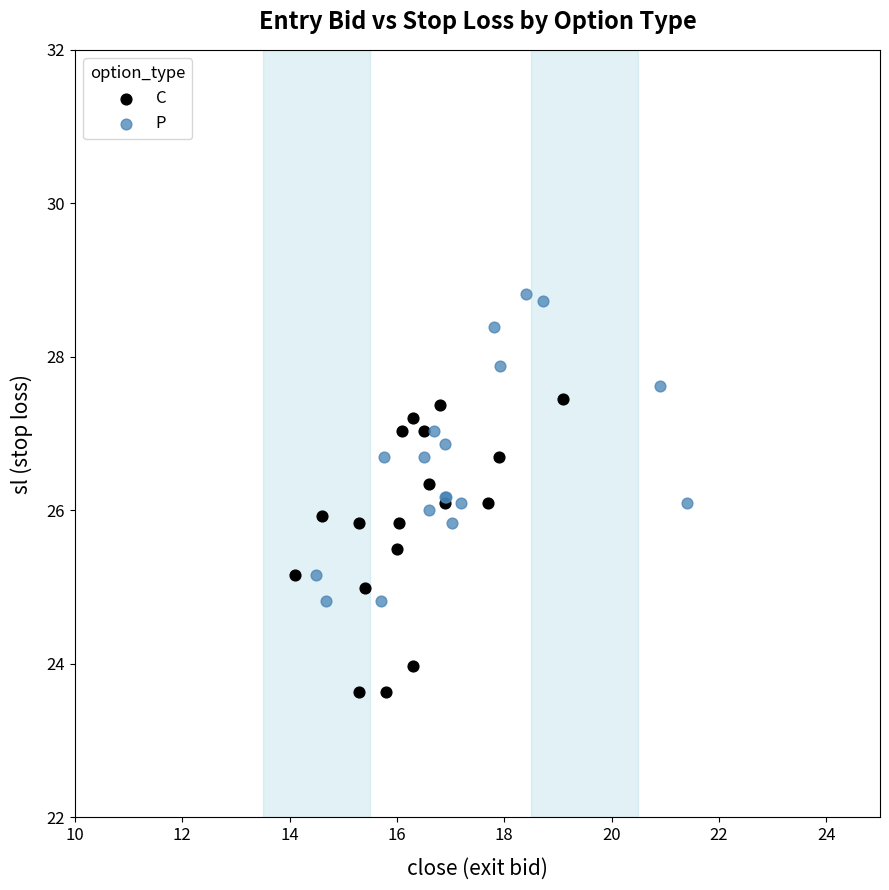

Which series reaches the minimum Y coordinate?

C